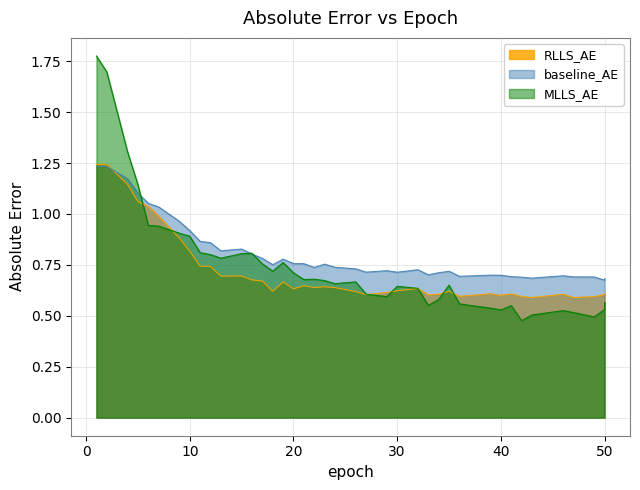

Which series ends up on top after the final intersection of RLLS_AE and MLLS_AE?

RLLS_AE